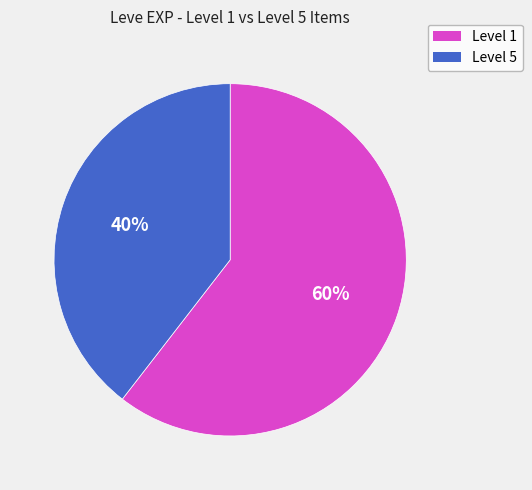

Does any single category account for the majority?

Yes